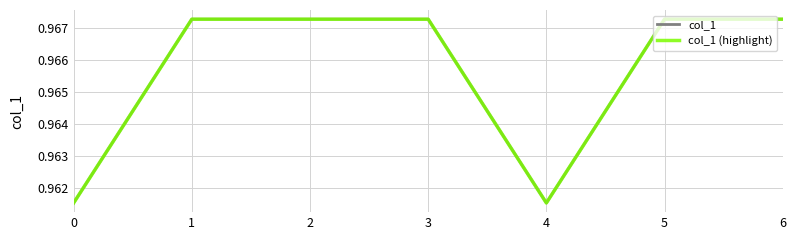

What is the value of the col_1 point at the 3rd from the left?

1.0